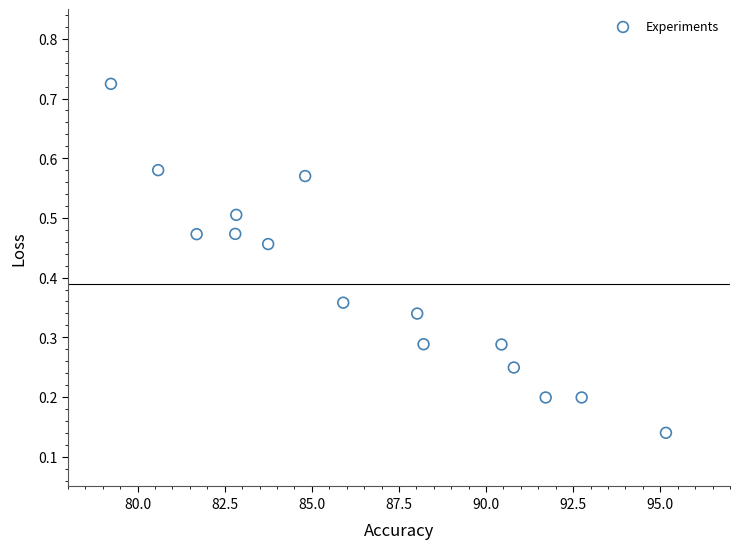

What is the range of X values (max minus min)?

15.9